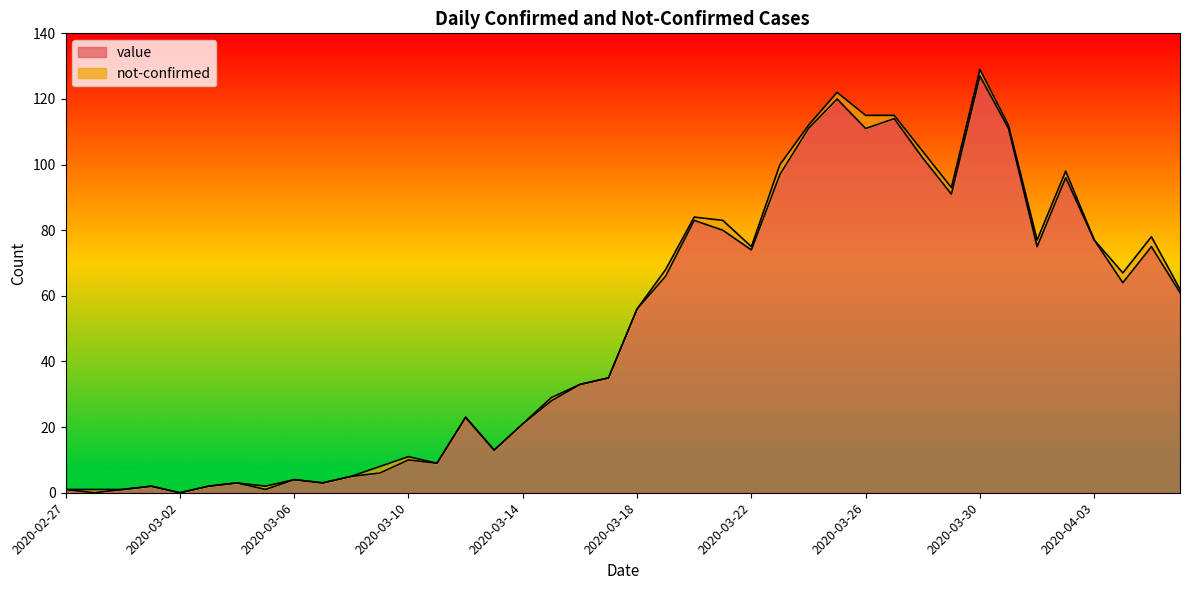

What is the change in value from 2020-03-27 to 2020-04-06?

-53